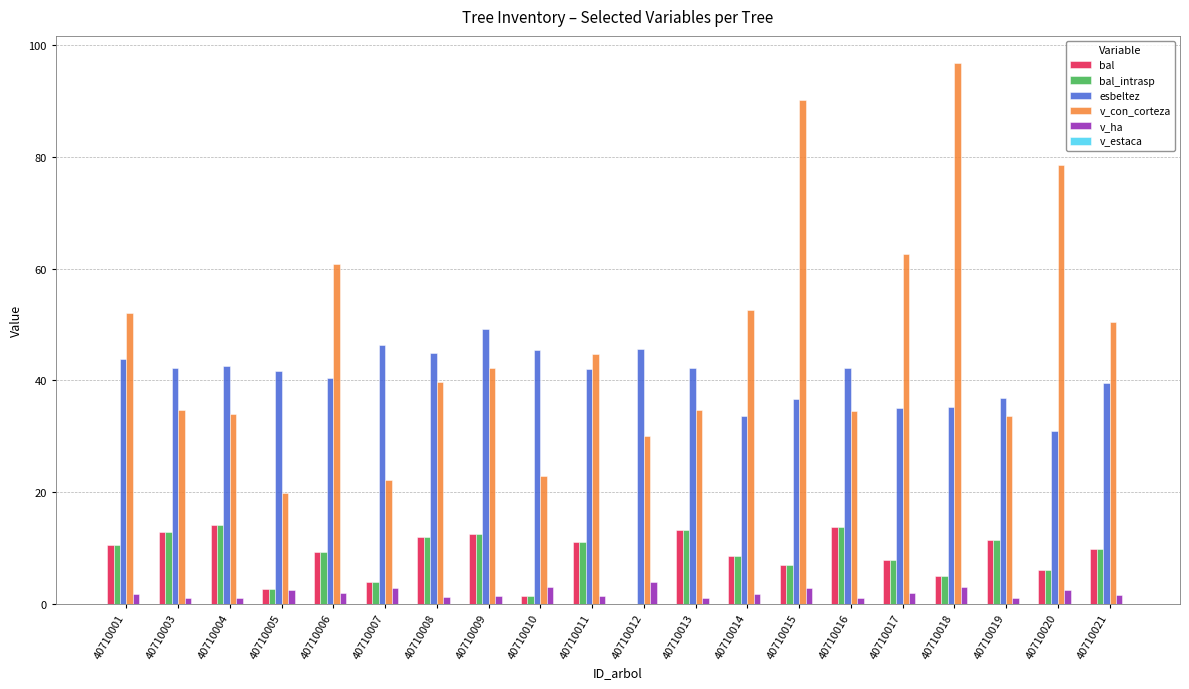

The value of bal_intrasp at 40710004 is 14.1. True or false?

True